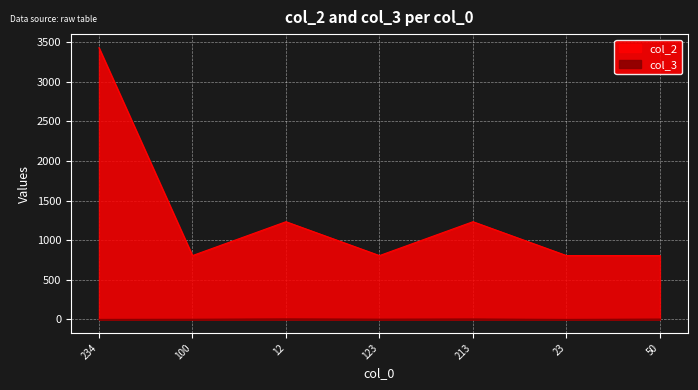

At which category does col_2 reach its first local peak?

12